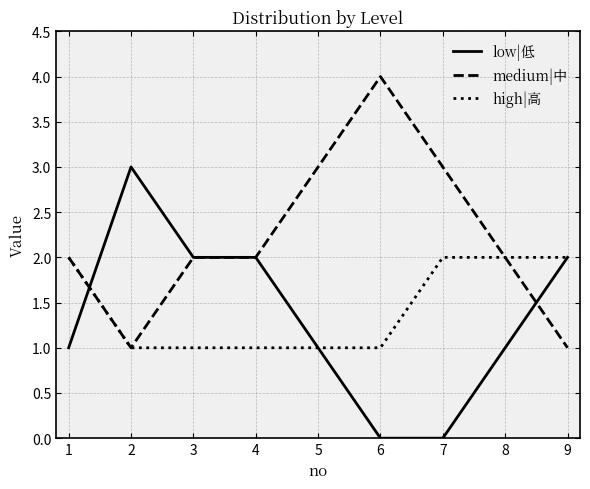

Rank the series by their maximum value, from highest to lowest.

medium|中, low|低, high|高